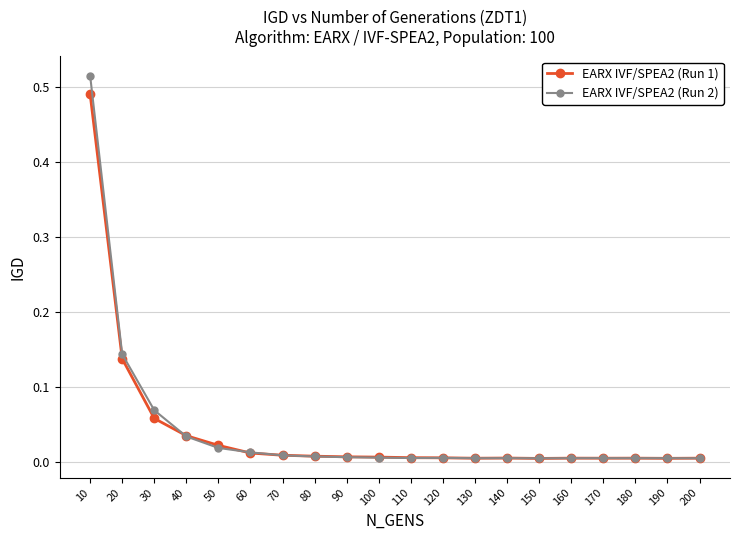

True or false: EARX IVF/SPEA2 (Run 1) has more than 0 interior local peaks.

True